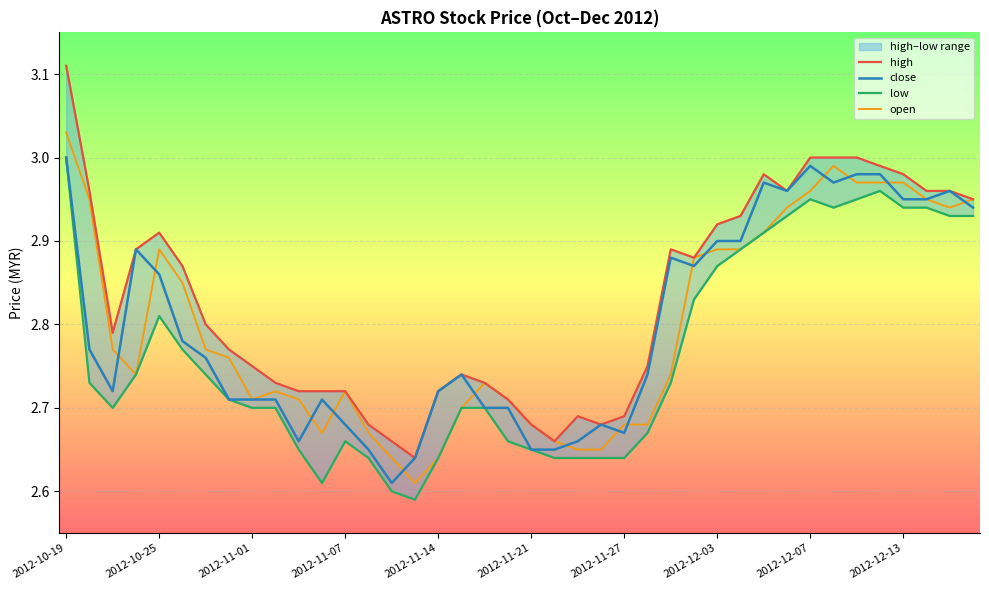

The value of close at 2012-10-25 is 5.1. True or false?

False